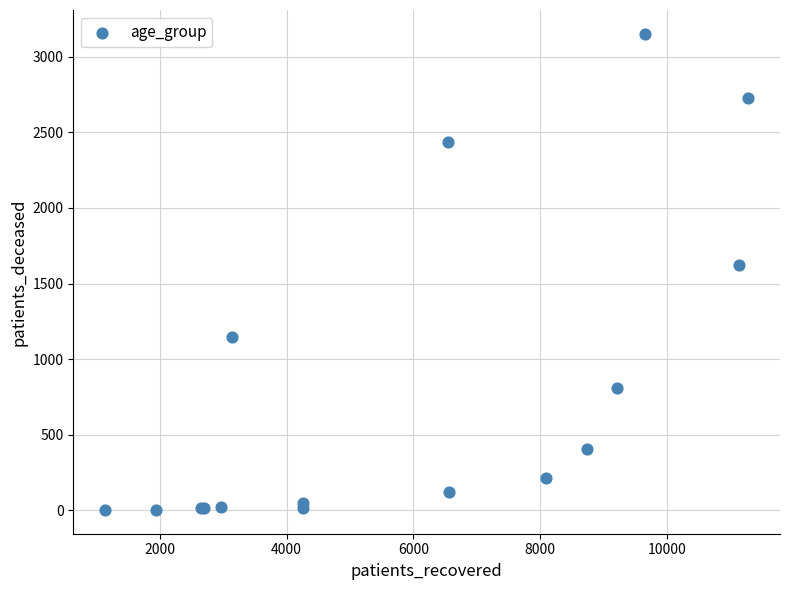

What Y value in the scatter plot is closest to 1577?

1625